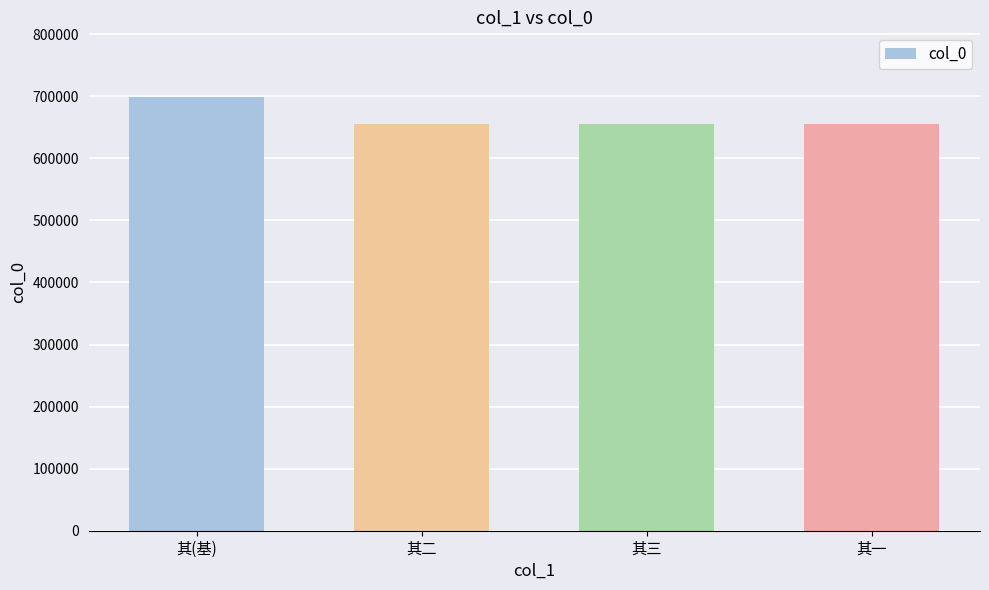

Which has a higher value, 其二 or 其(基)?

其(基)